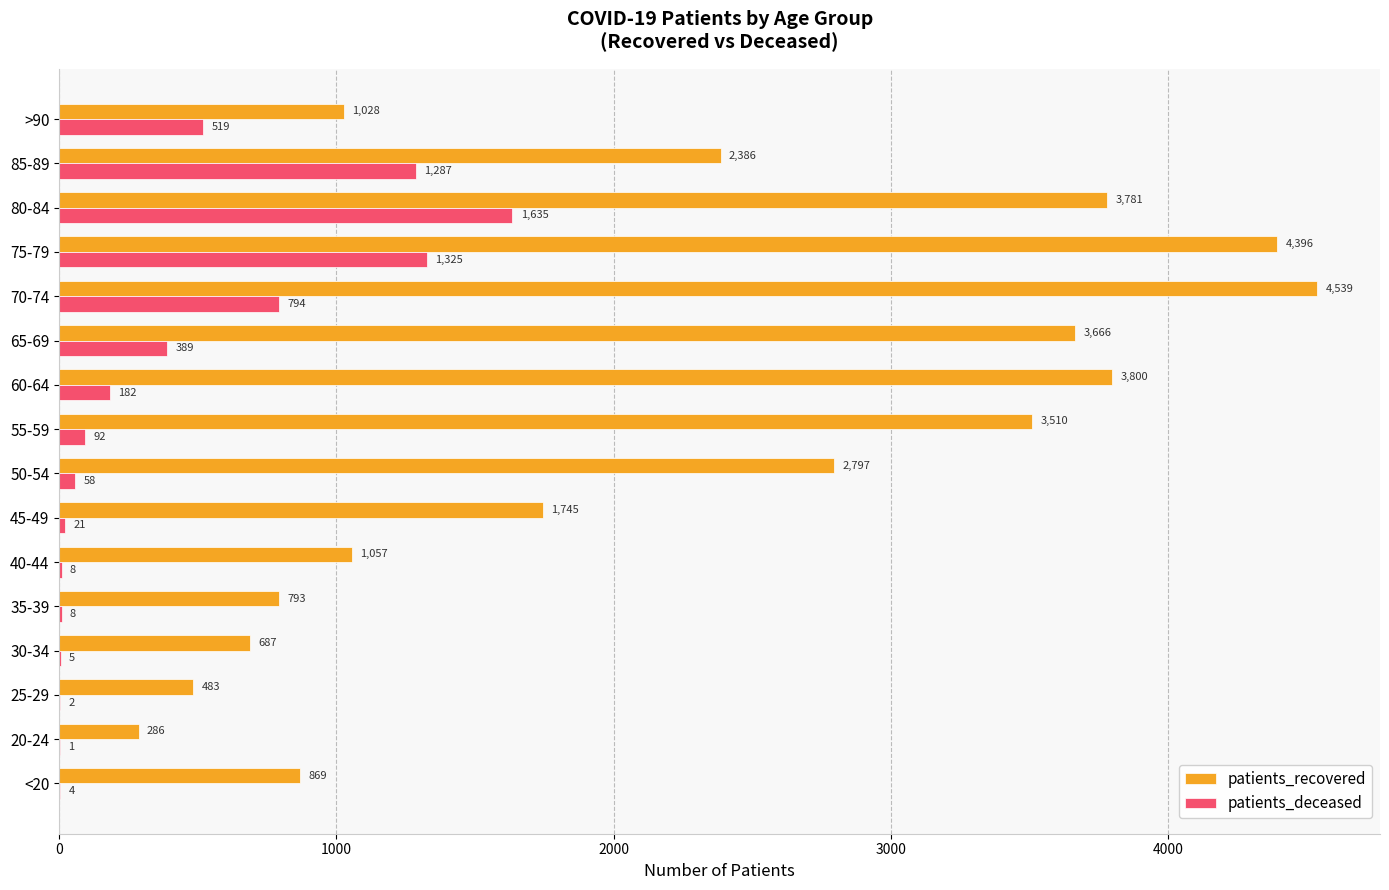

What value does the patients_recovered series have at 80-84?

3781